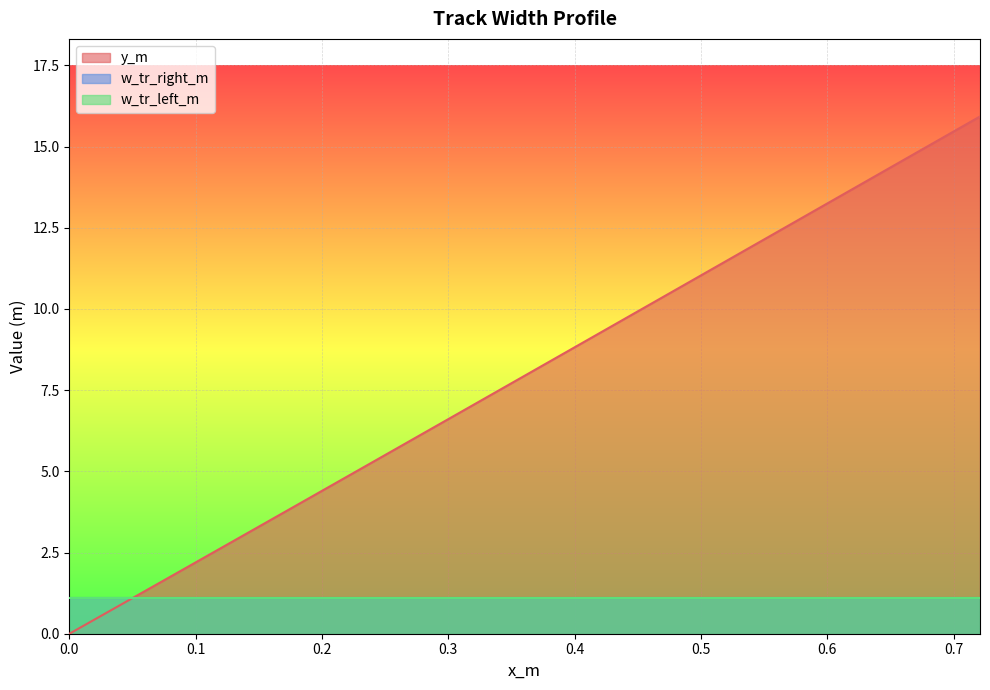

What is the difference between the highest and lowest values at 23?

8.3